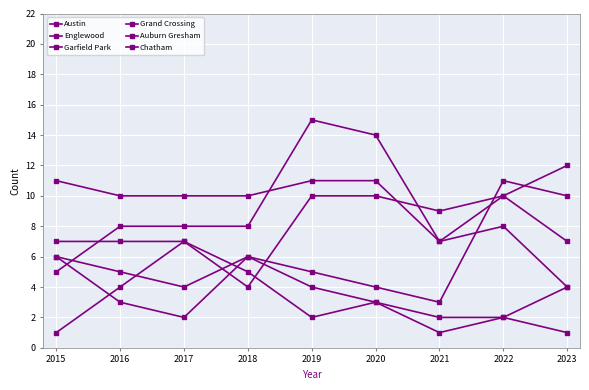

True or false: Garfield Park has more than 1 interior local peaks.

True